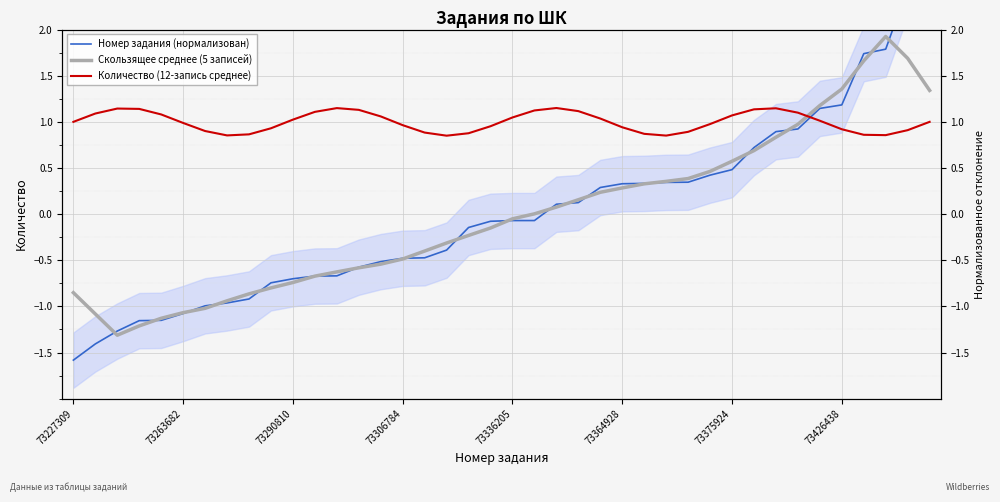

What is the label of the 1st point from the left?

73227309